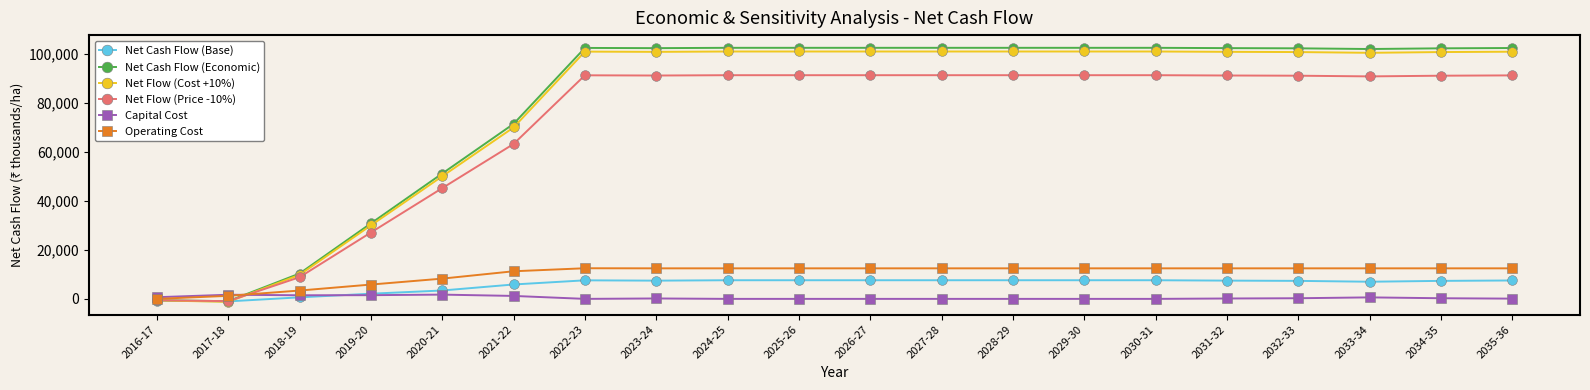

What is the difference between the maximum and minimum values in the Net Cash Flow (Base) series?

8634.8